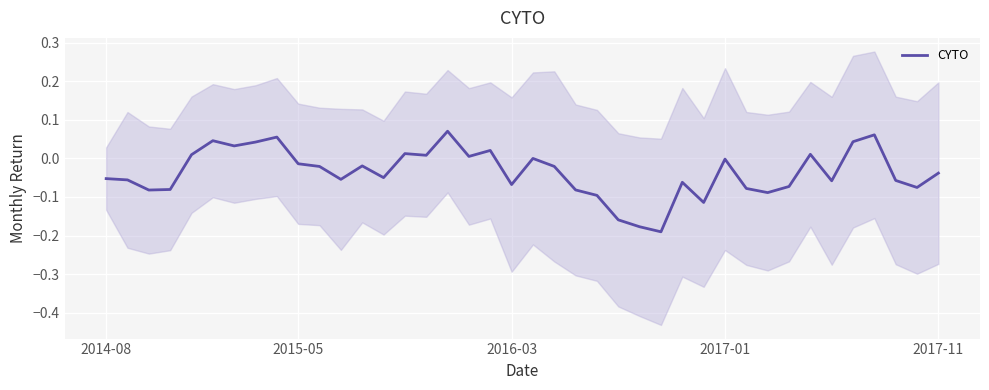

The chart shows a value of -0.1 at 32. True or false?

True